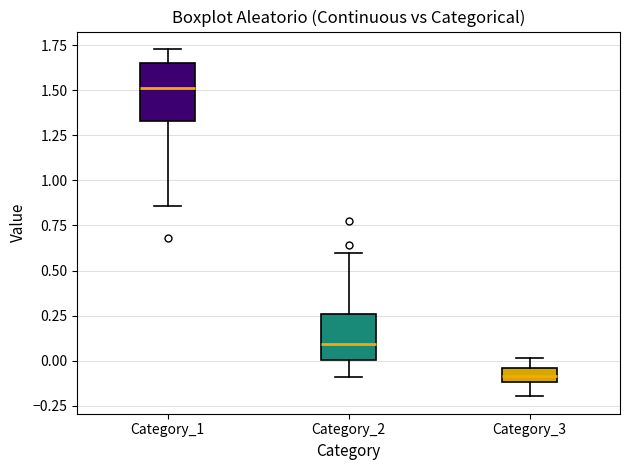

Which box has the lowest median line?

Category_3